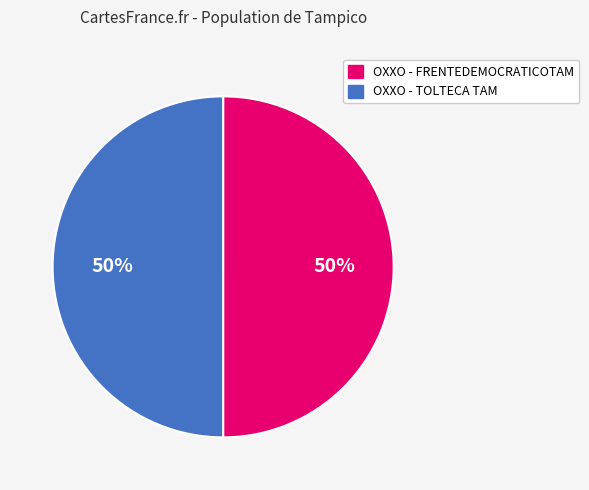

To the nearest percent, what is the combined percentage of OXXO - TOLTECA TAM and OXXO - FRENTEDEMOCRATICOTAM?

100%